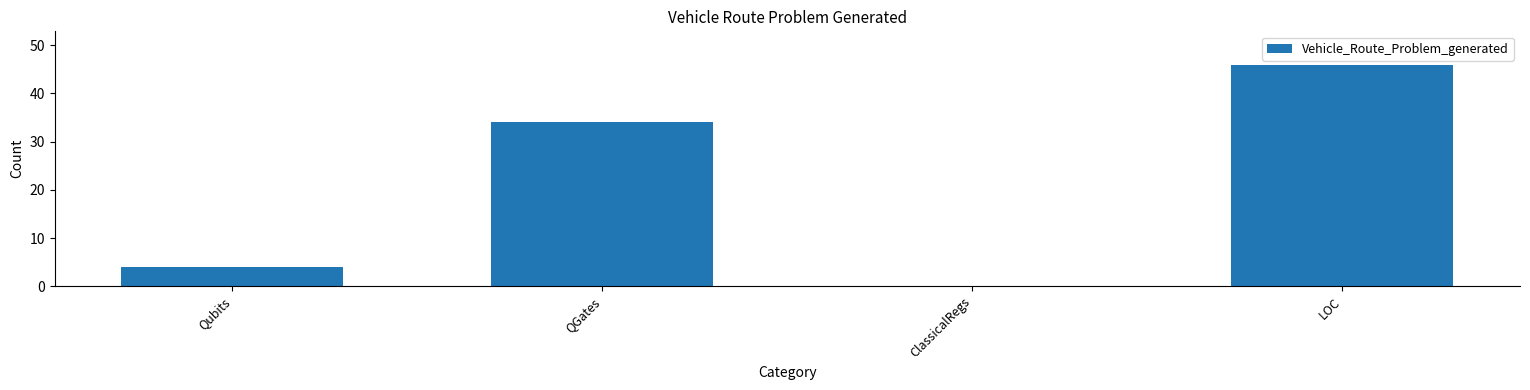

What is the sum of the values at Qubits and LOC?

50